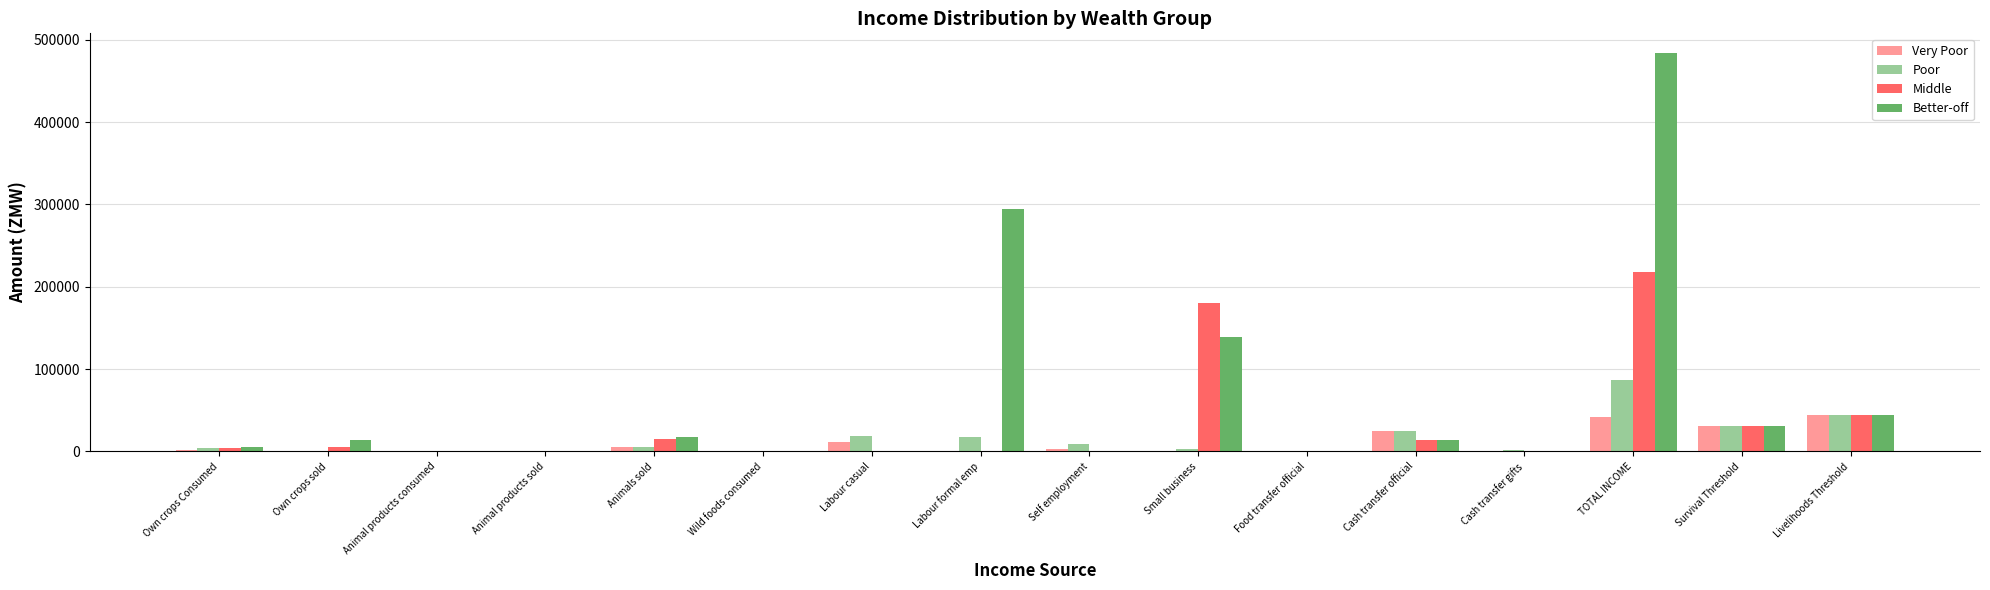

At which label does Poor reach its peak?

TOTAL INCOME